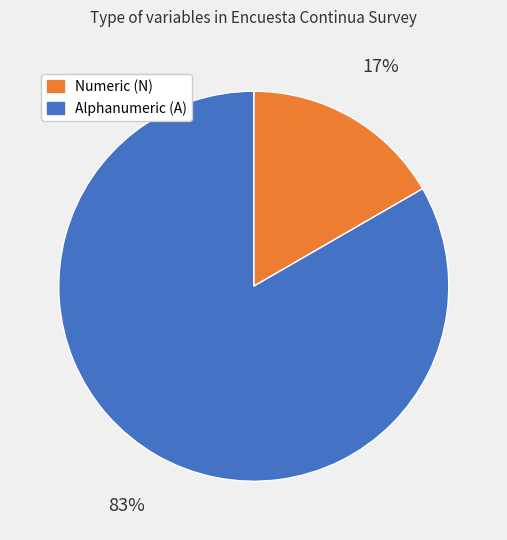

Does Numeric (N) represent more than half of the total?

No